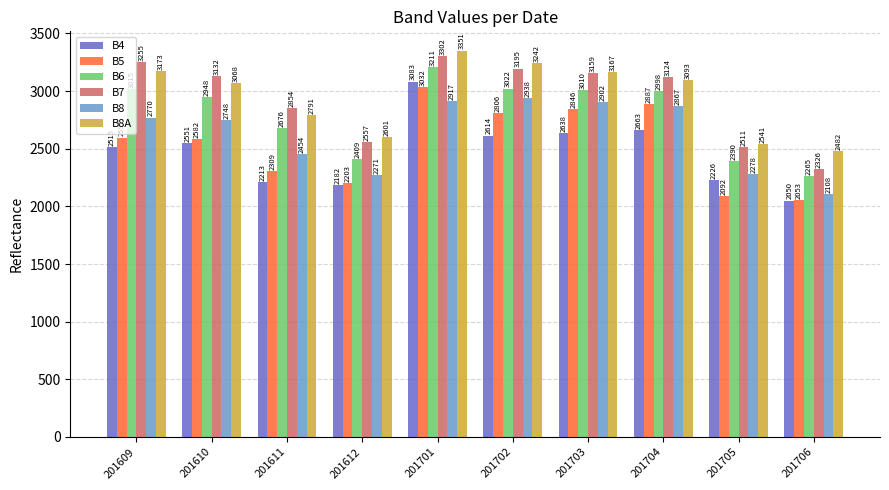

At which label does B4 reach its peak?

201701